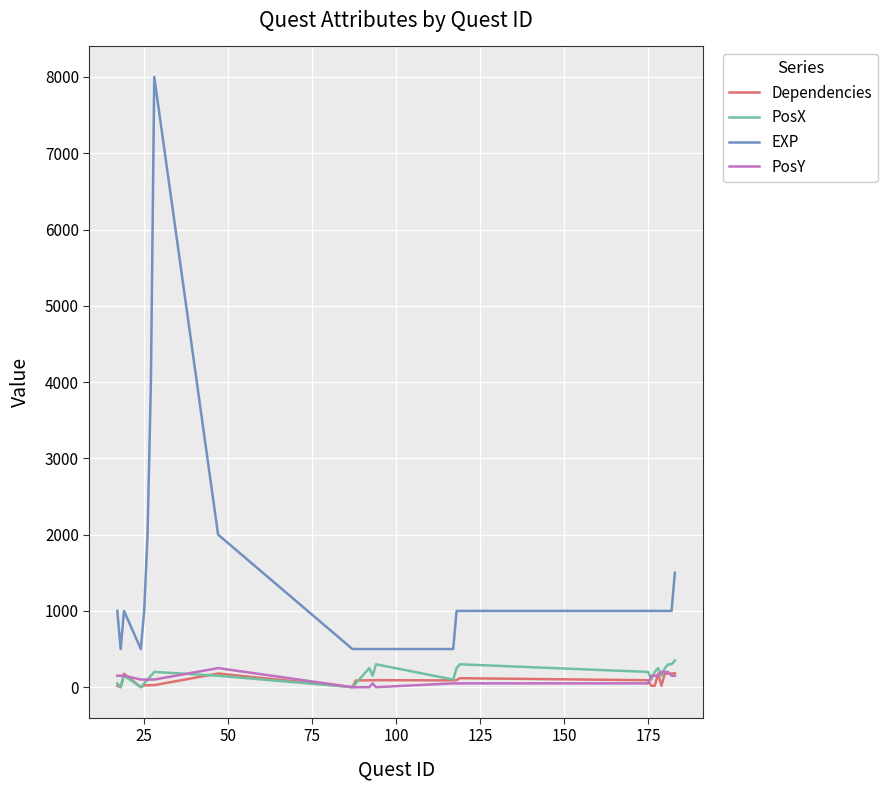

Which series has the widest spread of values?

EXP